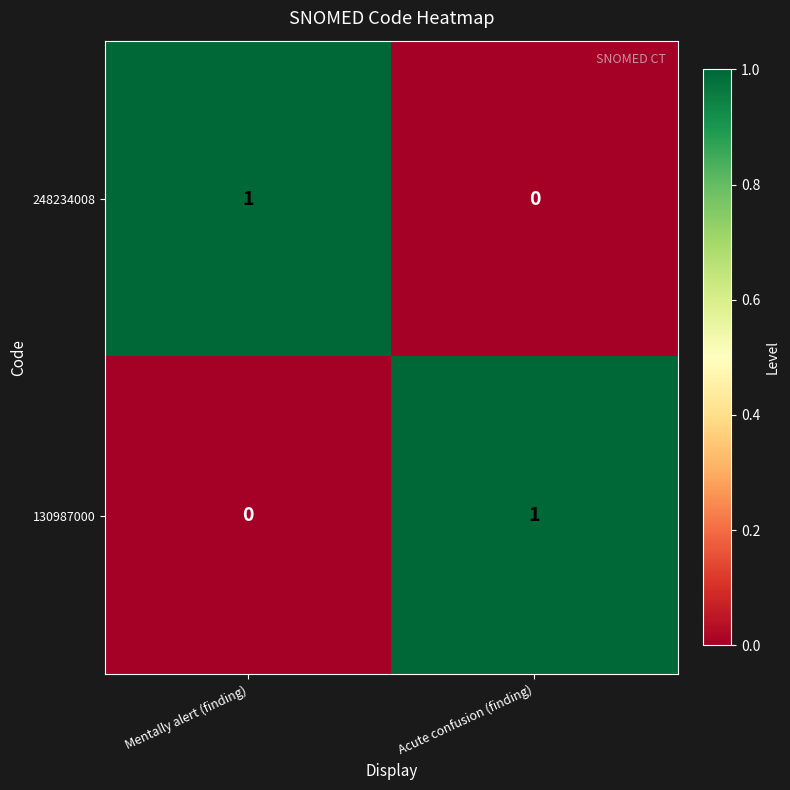

Rank the categories by 248234008 value from lowest to highest.

Acute confusion (finding), Mentally alert (finding)